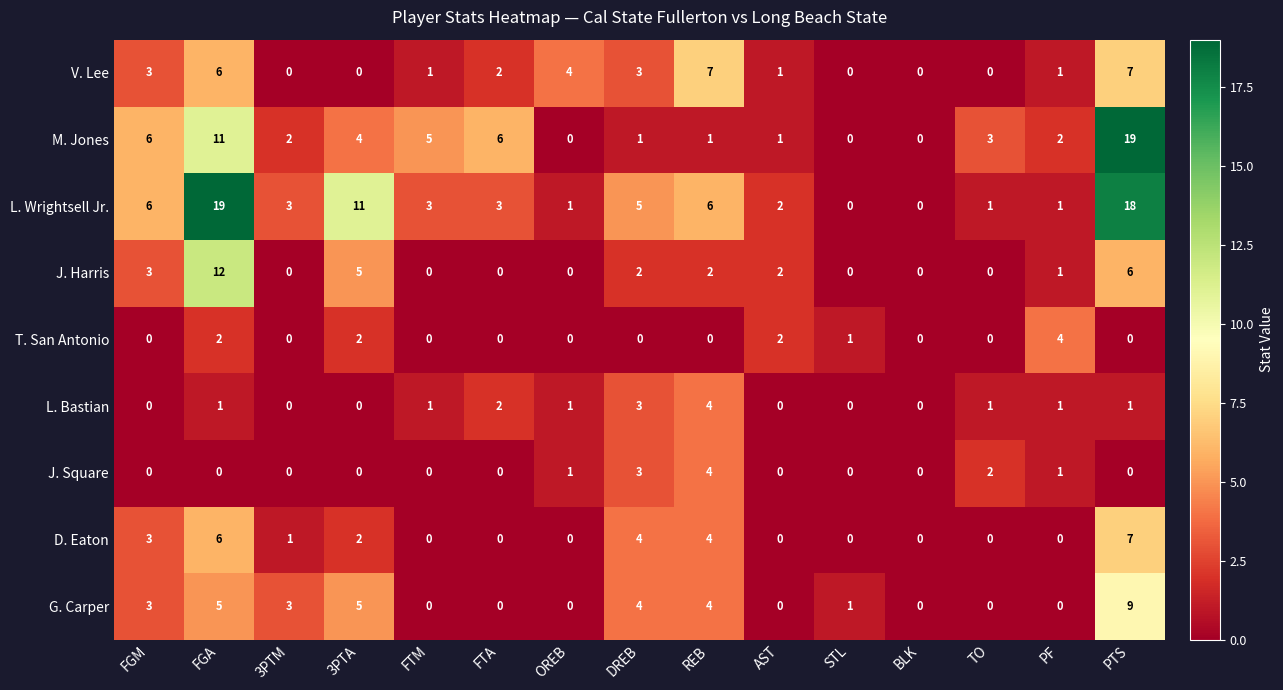

The value of G. Carper at STL is 1. True or false?

True